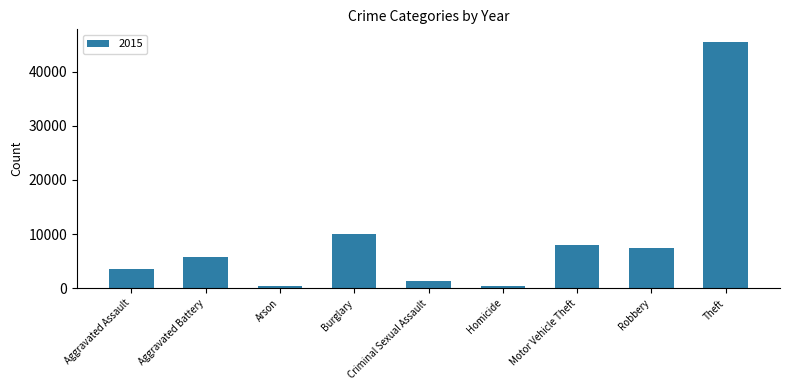

What is the sum of the values at Burglary and Criminal Sexual Assault?

11425